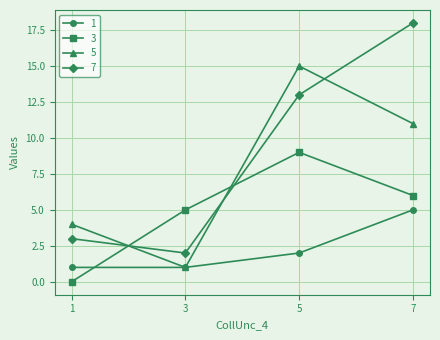

The value of 1 at 1 is 1. True or false?

True